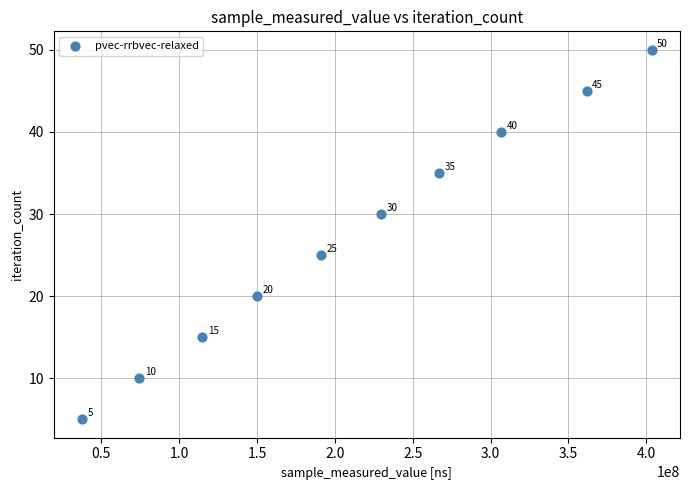

What Y value in the scatter plot is closest to 27?

25